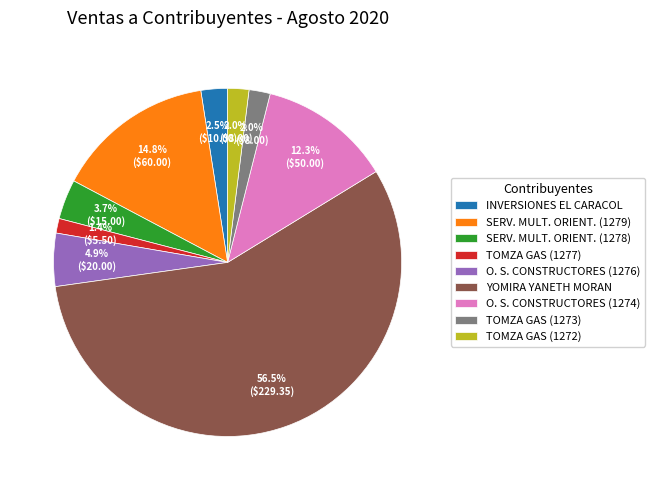

Between O. S. CONSTRUCTORES (1274) and SERV. MULT. ORIENT. (1279), which is larger?

SERV. MULT. ORIENT. (1279)